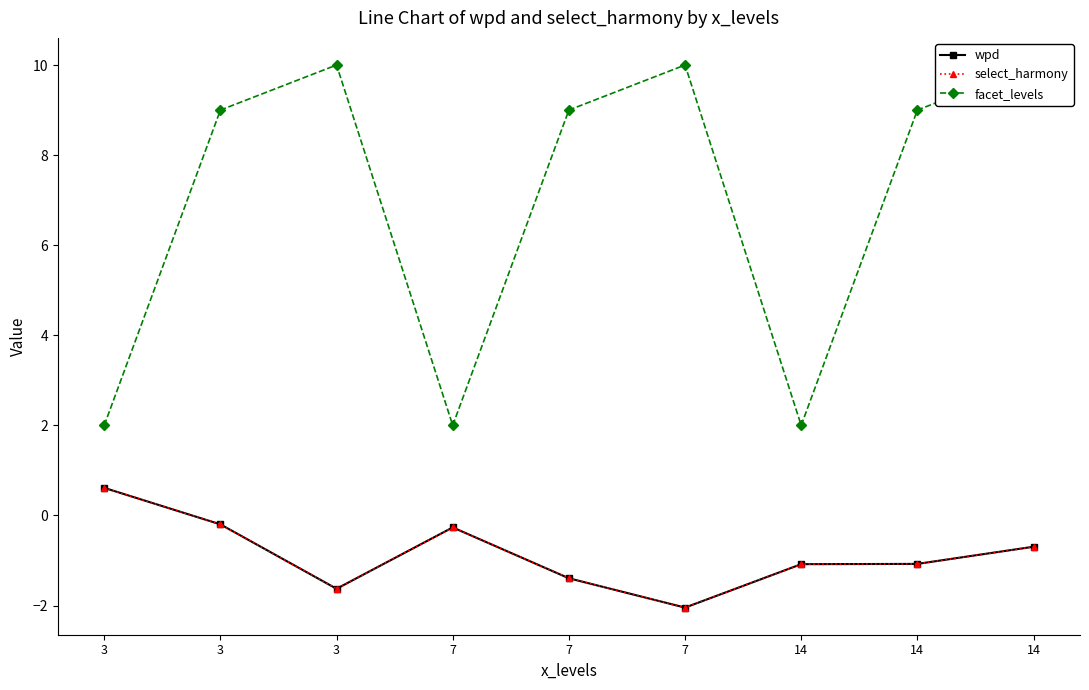

Is the value of select_harmony at 7 greater than the value of wpd at 14?

Yes